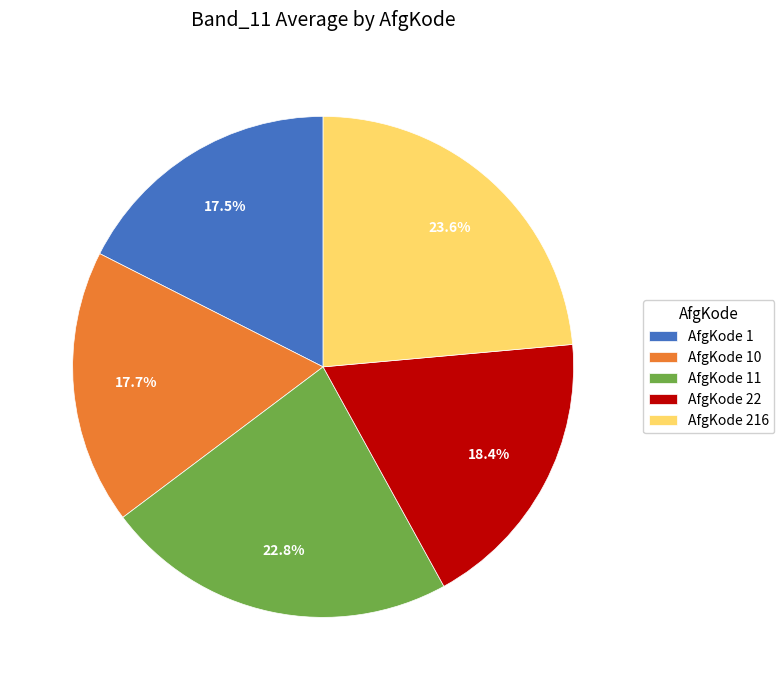

Is AfgKode 10 the majority of the pie?

No